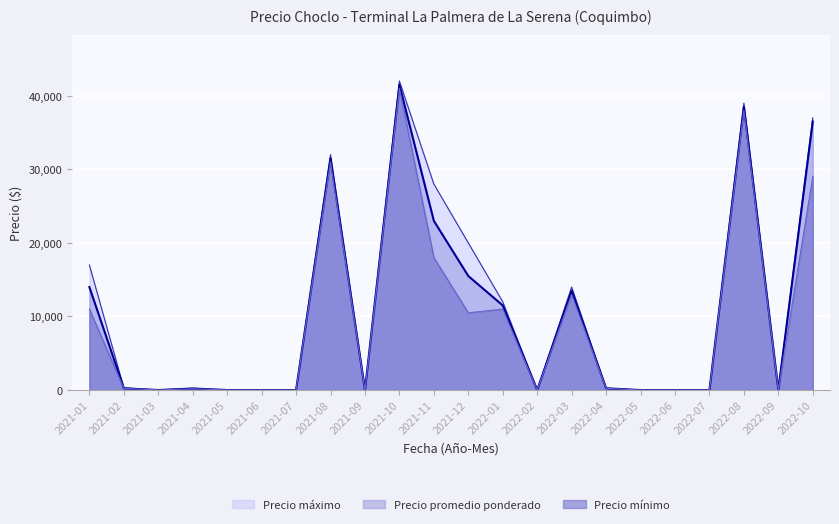

What are all the series names shown in the legend?

Precio máximo, Precio promedio ponderado, Precio mínimo